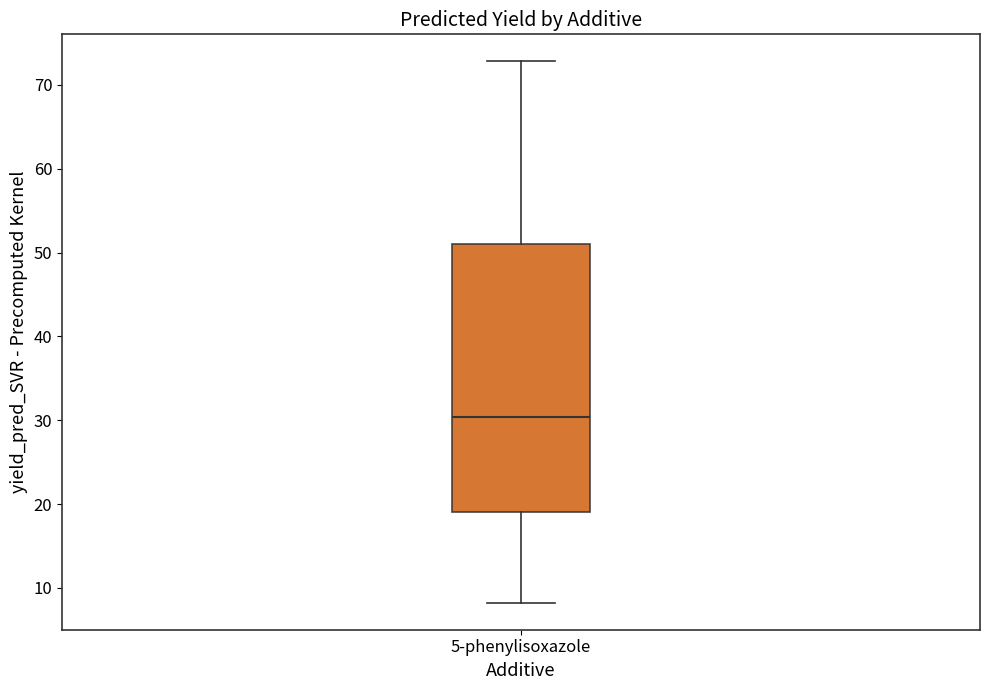

Transcribe this box plot: give where the median line is, the range the box spans, and where the two whiskers end, as read against the y-axis. The values are not printed on the chart, so give them approximately, as read against the axis.

median 30, box 19 to 51, whiskers 8 to 73